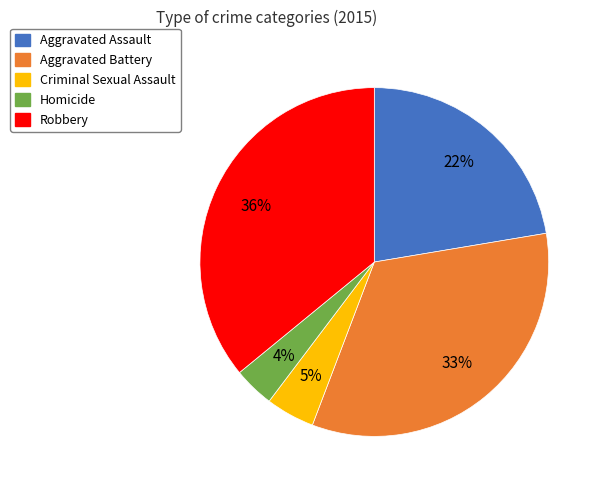

Which category has the biggest portion of the pie?

Robbery